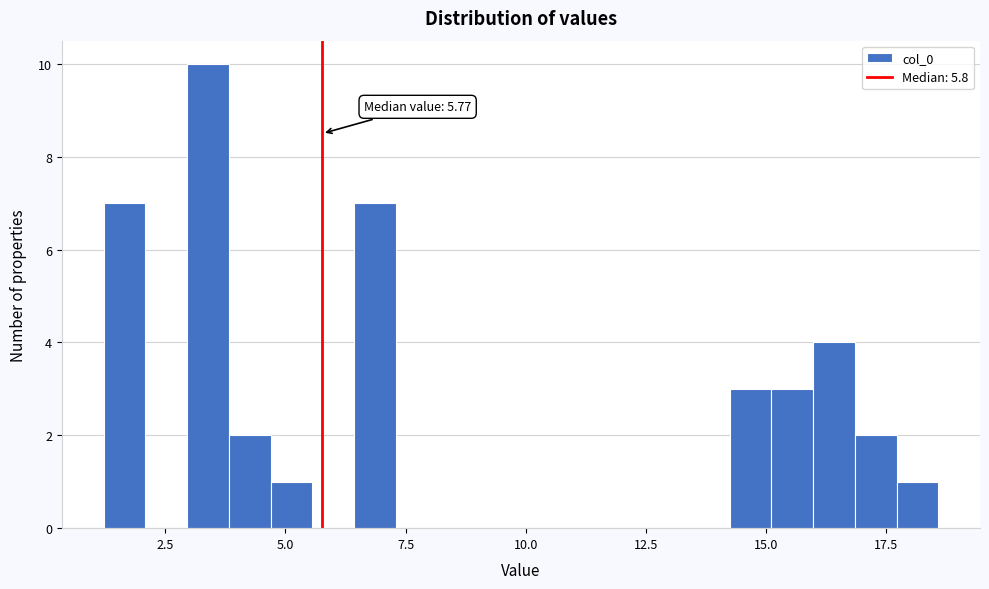

Around what value on the x-axis is the tallest bar? Give the approximate position of its centre, as read against the axis.

3.5